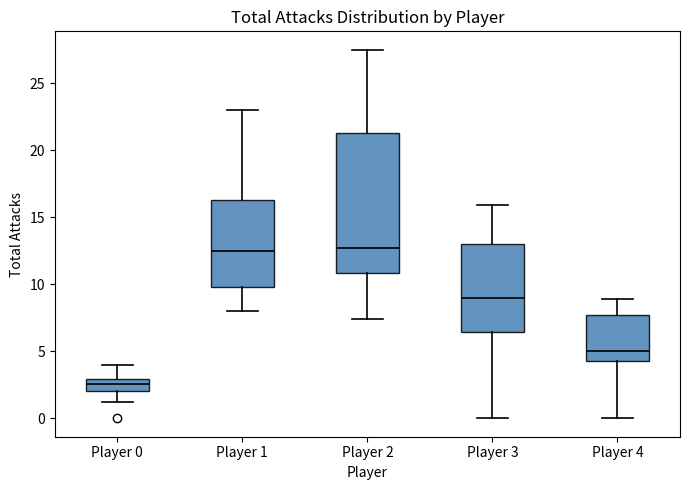

Reading left to right, read every box against the y-axis: the position of its median line, the range the box covers, and the ends of its whiskers. The values are not printed on the chart, so give them approximately, as read against the axis.

Player 0: median 2.5, box 2.0 to 3.0, whiskers 1.0 to 4.0
Player 1: median 12.5, box 10.0 to 16.5, whiskers 8.0 to 23.0
Player 2: median 12.5, box 11.0 to 21.5, whiskers 7.5 to 27.5
Player 3: median 9.0, box 6.5 to 13.0, whiskers 0.0 to 16.0
Player 4: median 5.0, box 4.5 to 7.5, whiskers 0.0 to 9.0